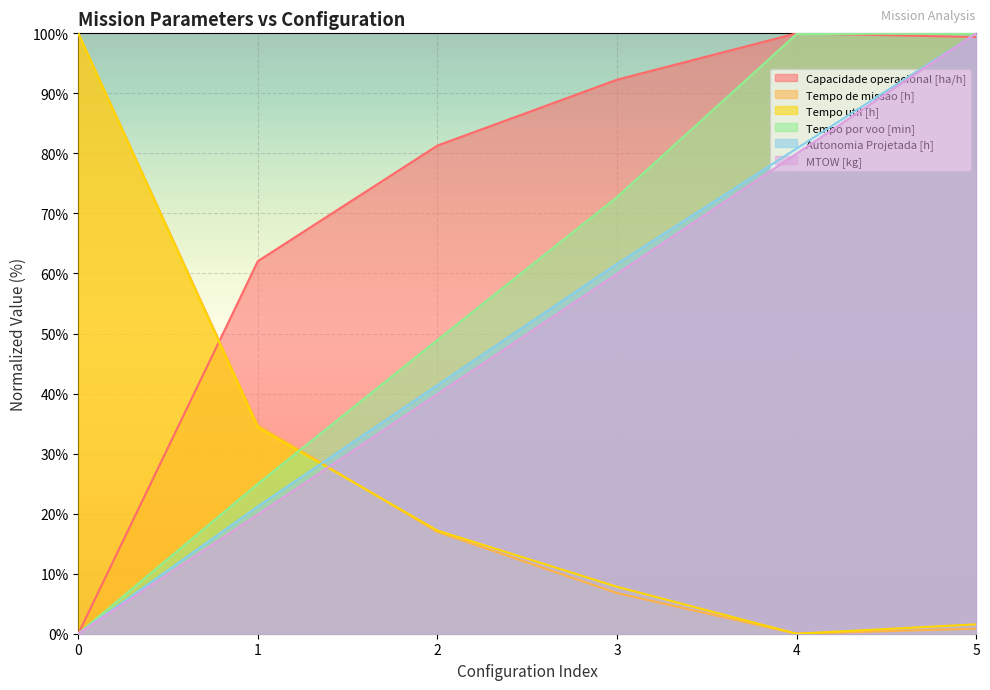

At how many categories does at least one series exceed 76?

5